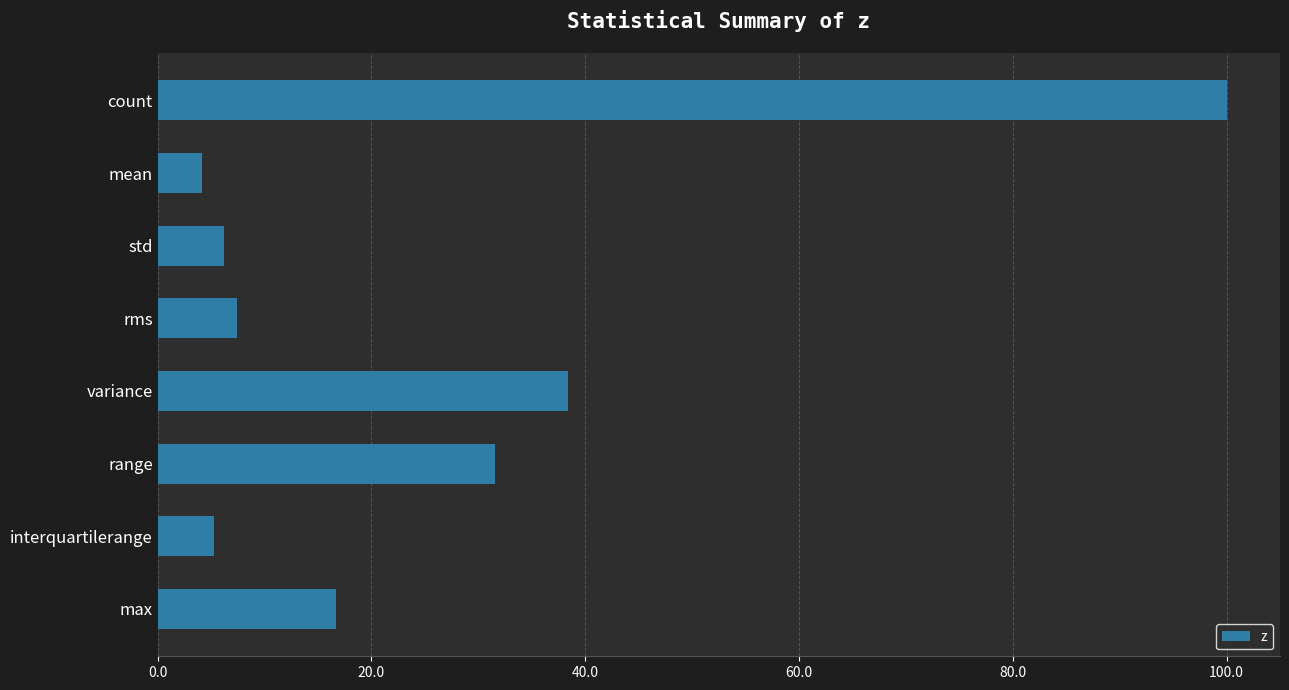

What position from the bottom is rms?

5